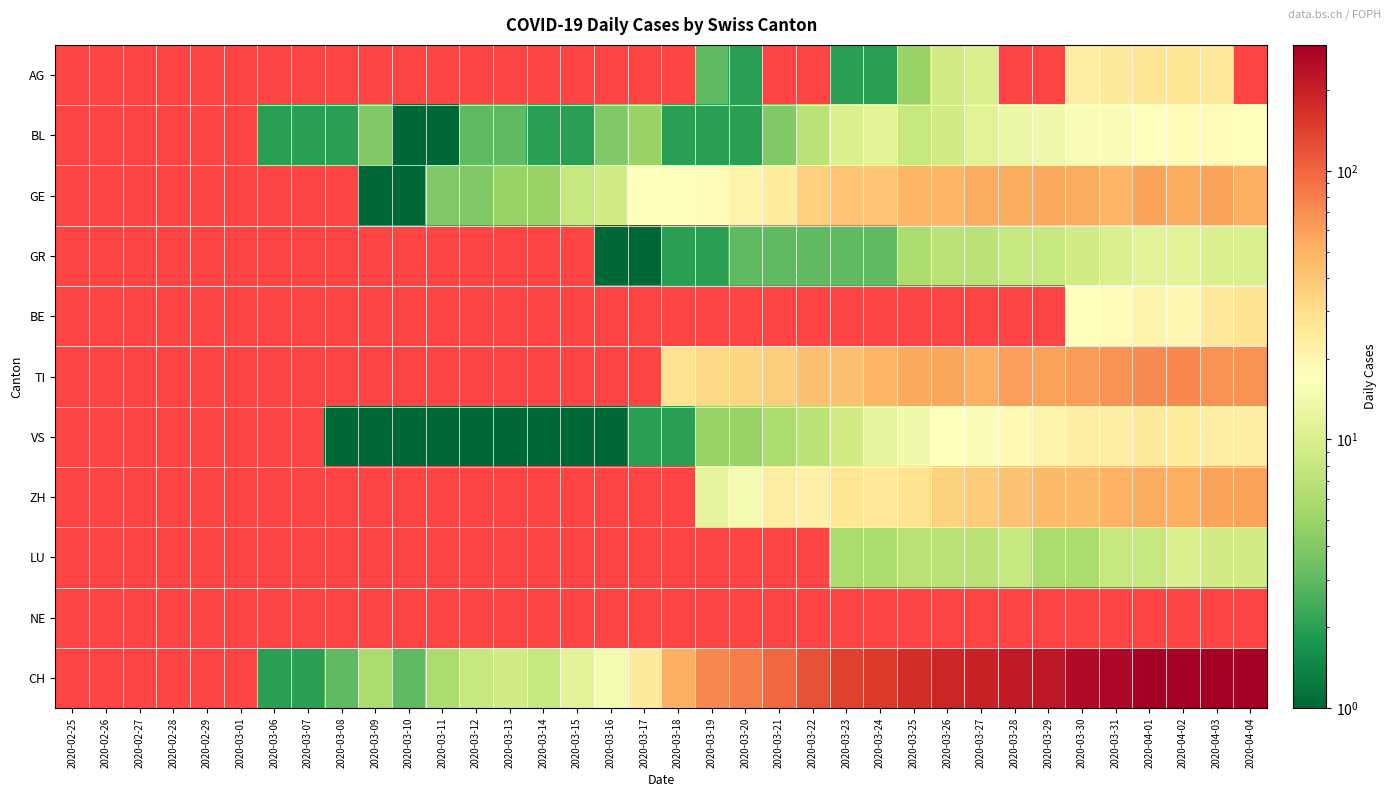

Between 2020-03-18 and 2020-03-19, which series saw the biggest shift?

CH